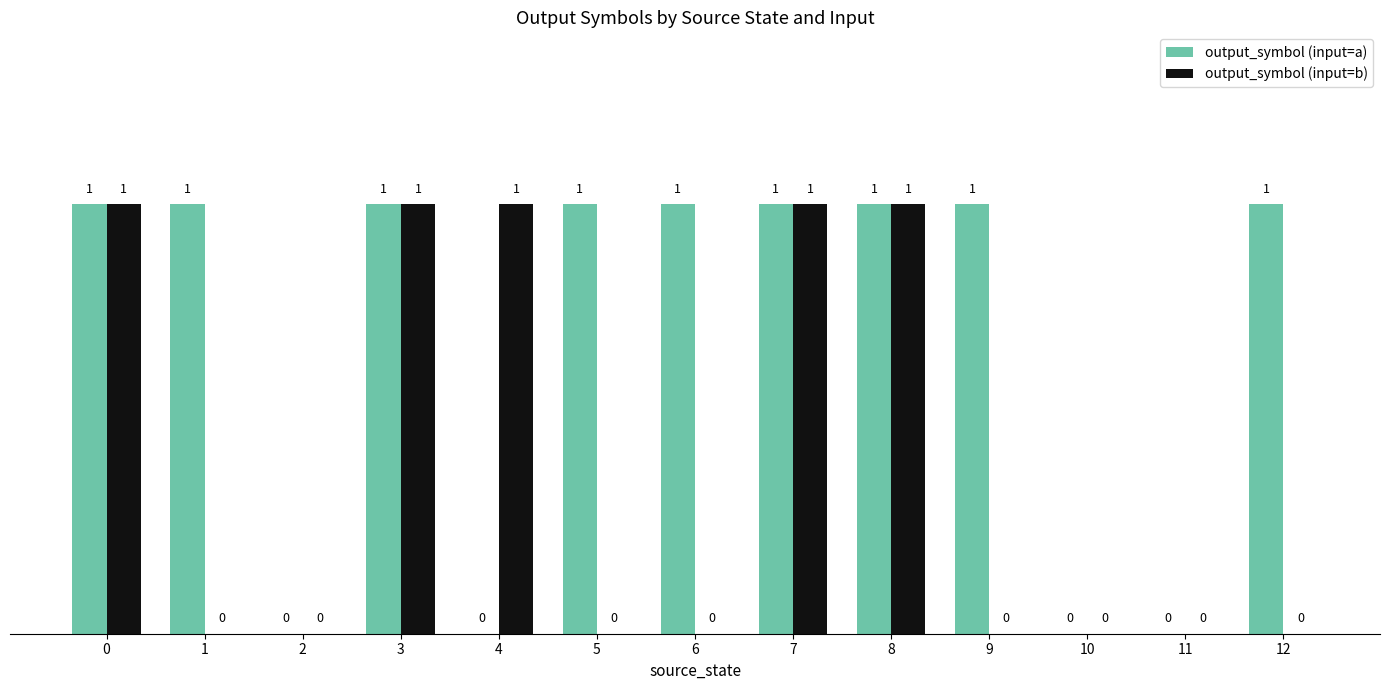

What is the sum of all output_symbol (input=a) values?

9